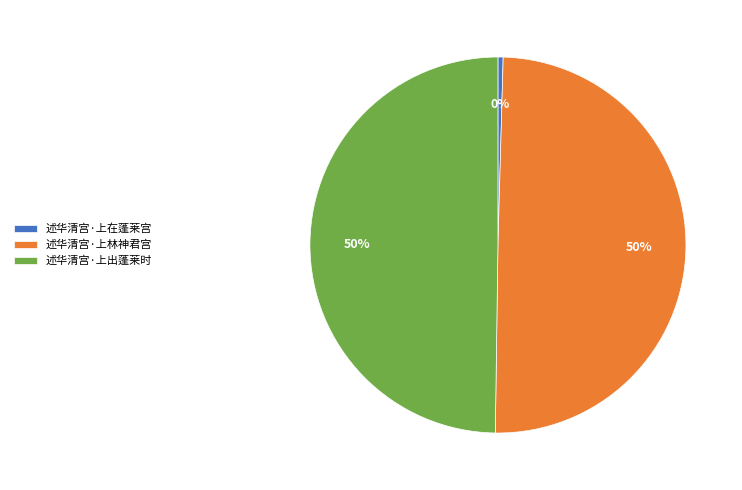

Is 述华清宫·上在蓬莱宫 the majority of the pie?

No